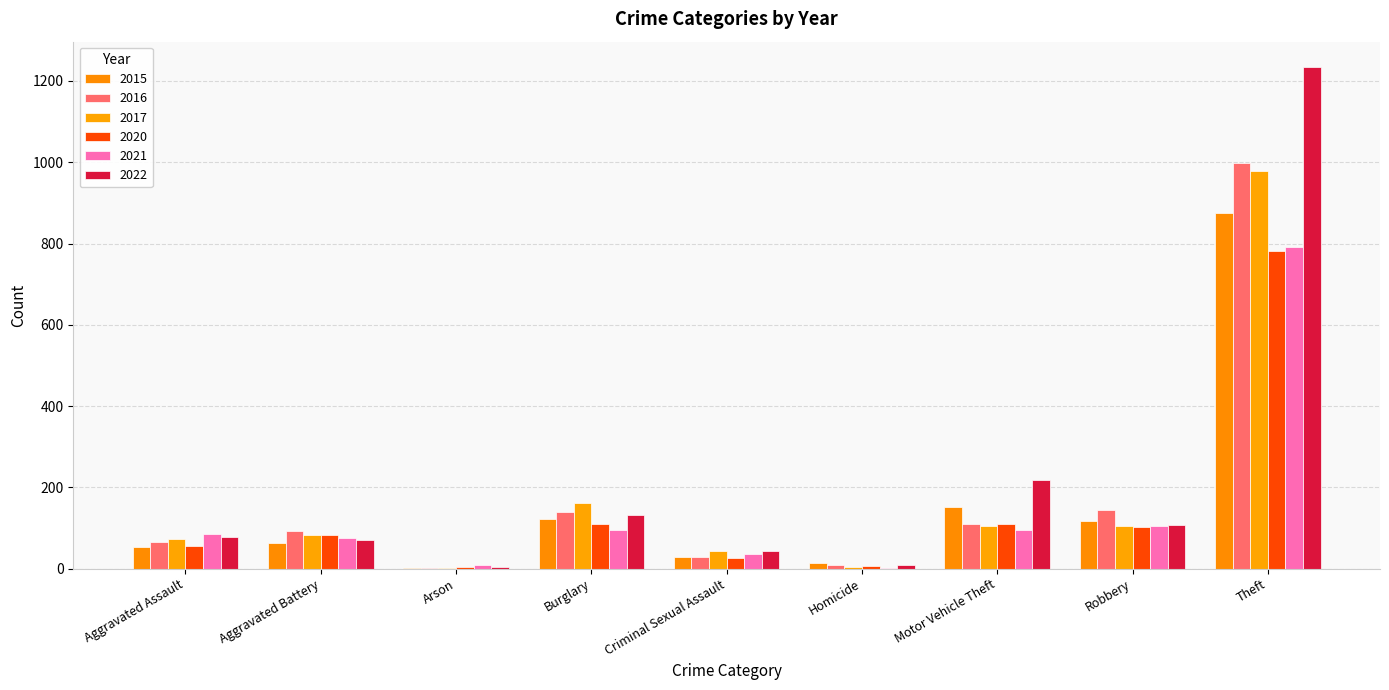

What is the sum of all 2017 values?

1555